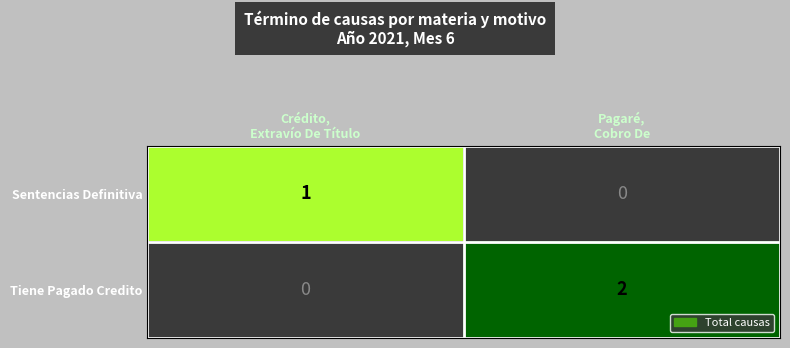

Reading left to right, list all the values displayed in this chart.

Sentencias Definitiva: 1	0
Tiene Pagado Credito: 0	2